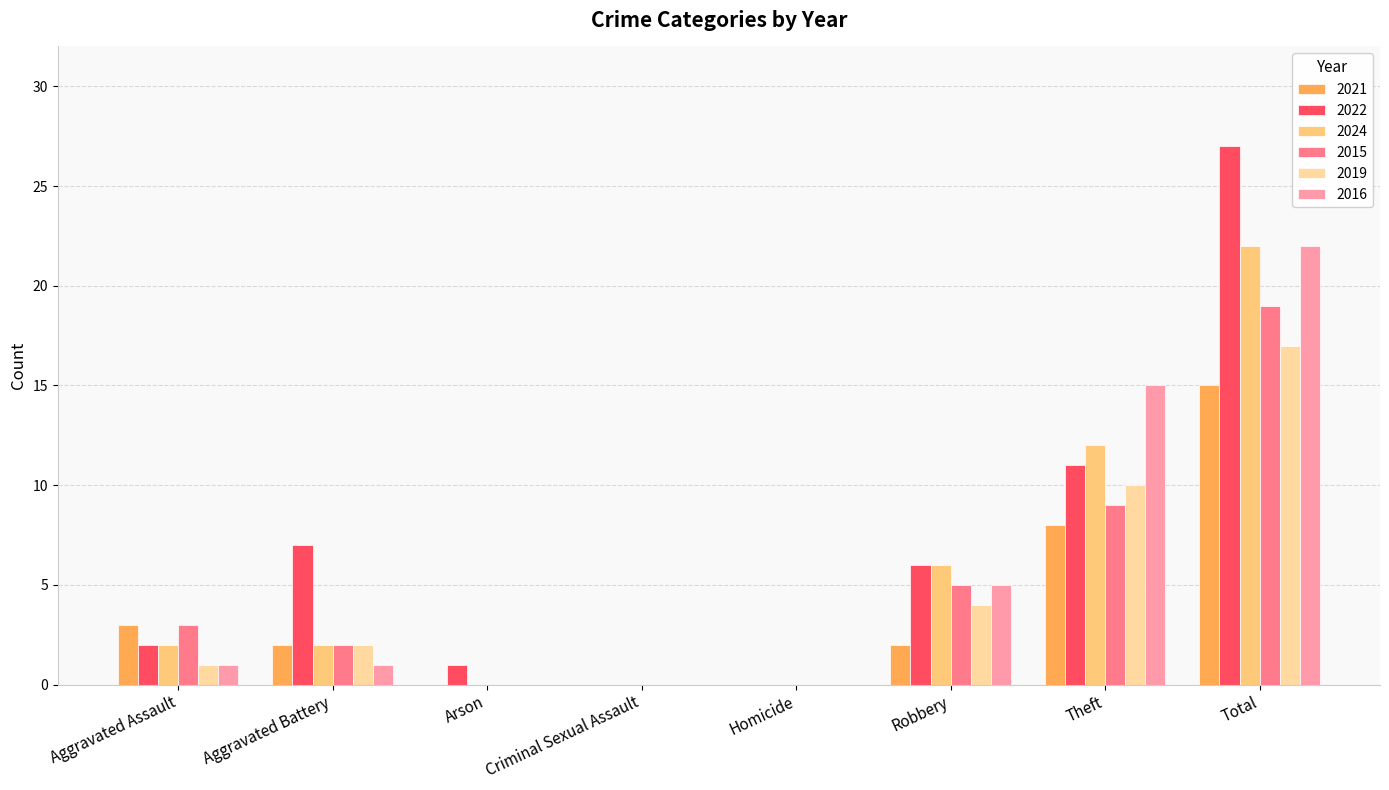

At which label is 2019 closest to 8?

Theft